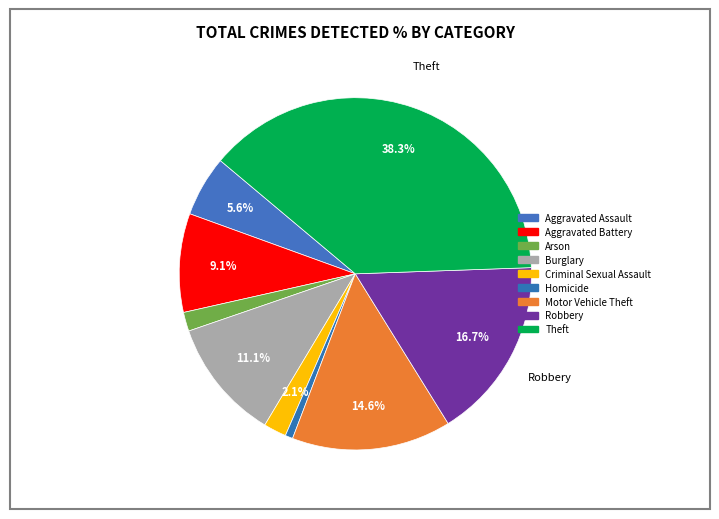

Does Aggravated Assault account for over 50% of the chart?

No